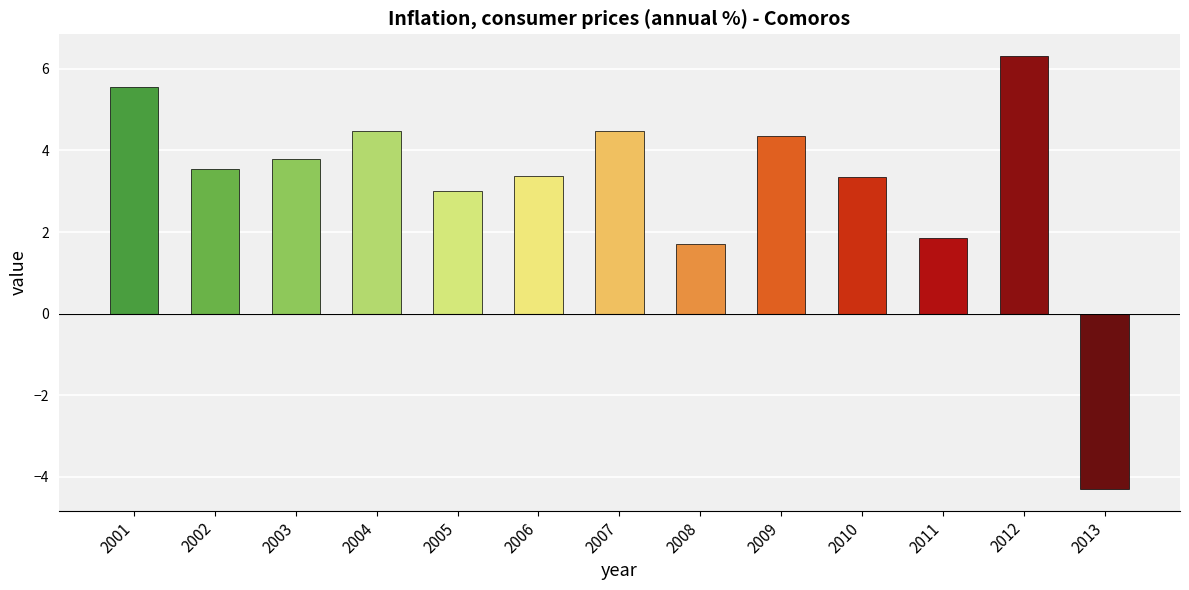

What is the value of the 2nd bar from the left?

3.5